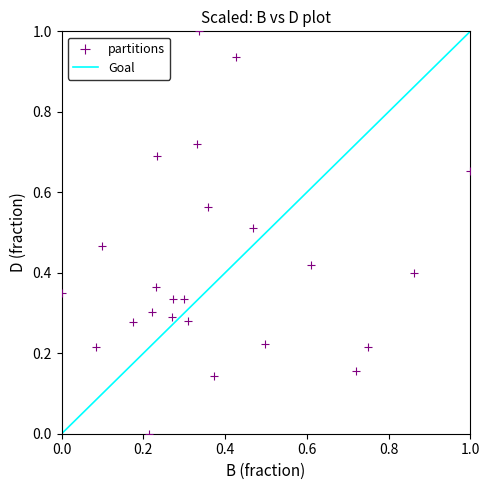

What is the range of X values (max minus min)?

1.0